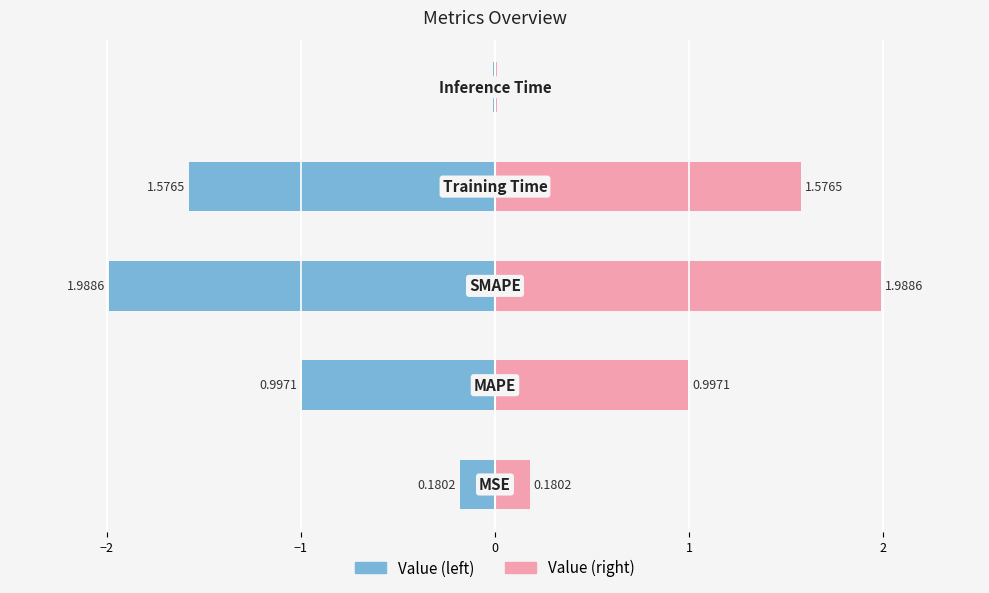

Are the bars horizontal?

Yes